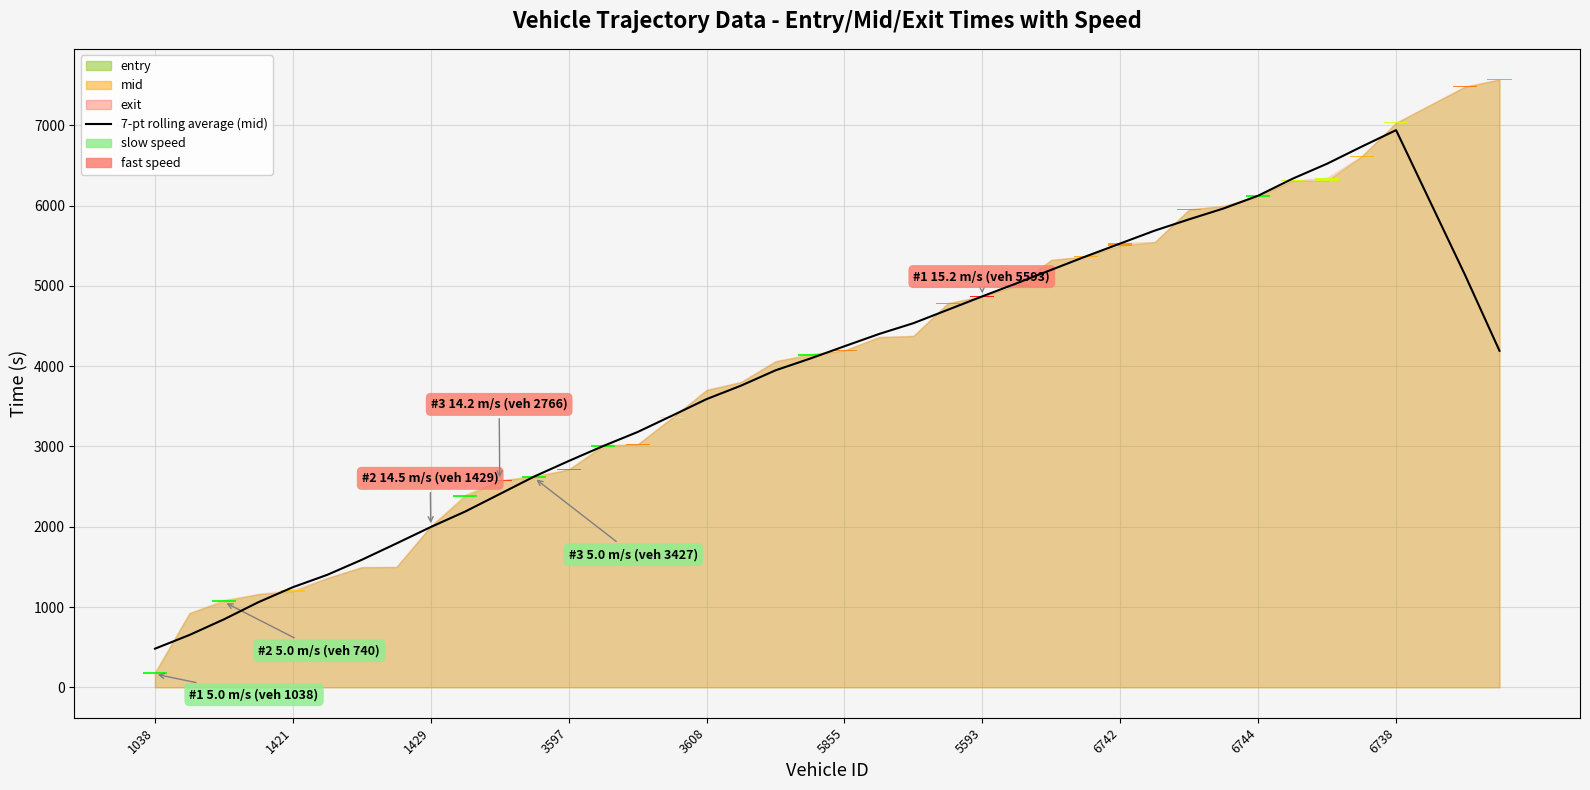

Reading left to right, extract all data points from this chart.

481.3	652.1	846.7	1060.5	1247.2	1401.8	1588.8	1791.2	1996.9	2189.9	2407.5	2625.8	2818.9	3005.4	3180.3	3384.2	3590.0	3758.1	3948.7	4094.3	4248.5	4400.9	4535.9	4703.1	4870.3	5033.6	5200.7	5367.5	5528.5	5689.1	5830.1	5965.4	6123.9	6336.0	6522.5	6734.6	6940.4	6038.7	5136.6	4191.9